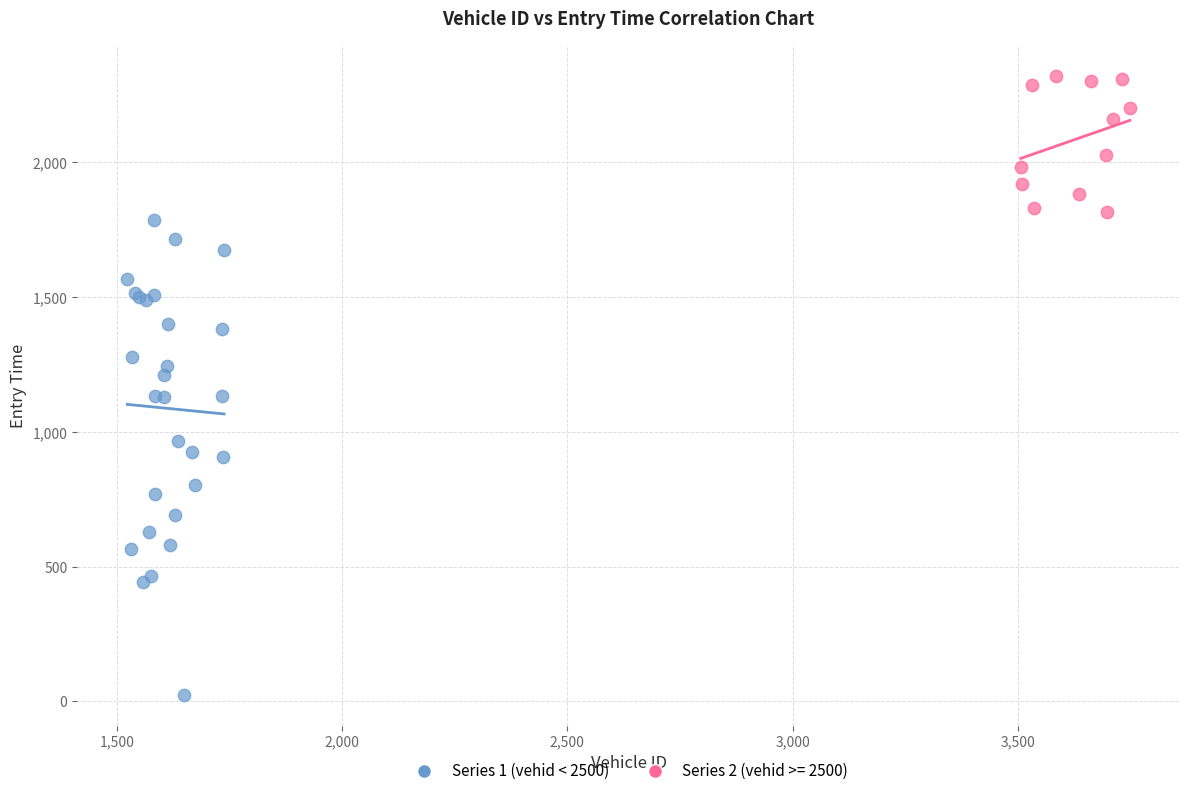

Which series has the largest Y range (max minus min)?

Series 1 (vehid < 2500)